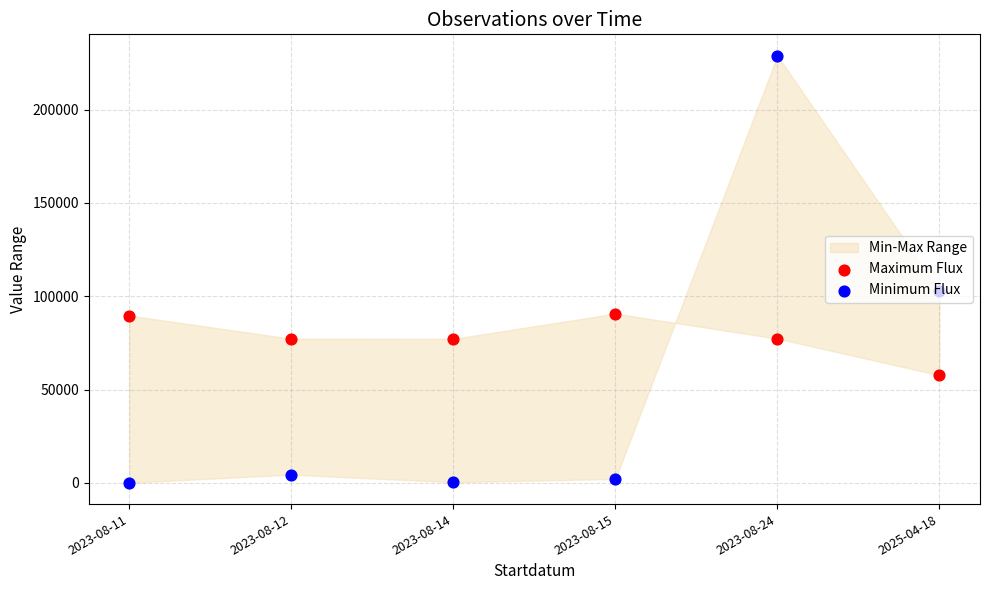

Which series has the largest total across all categories?

Maximum Flux